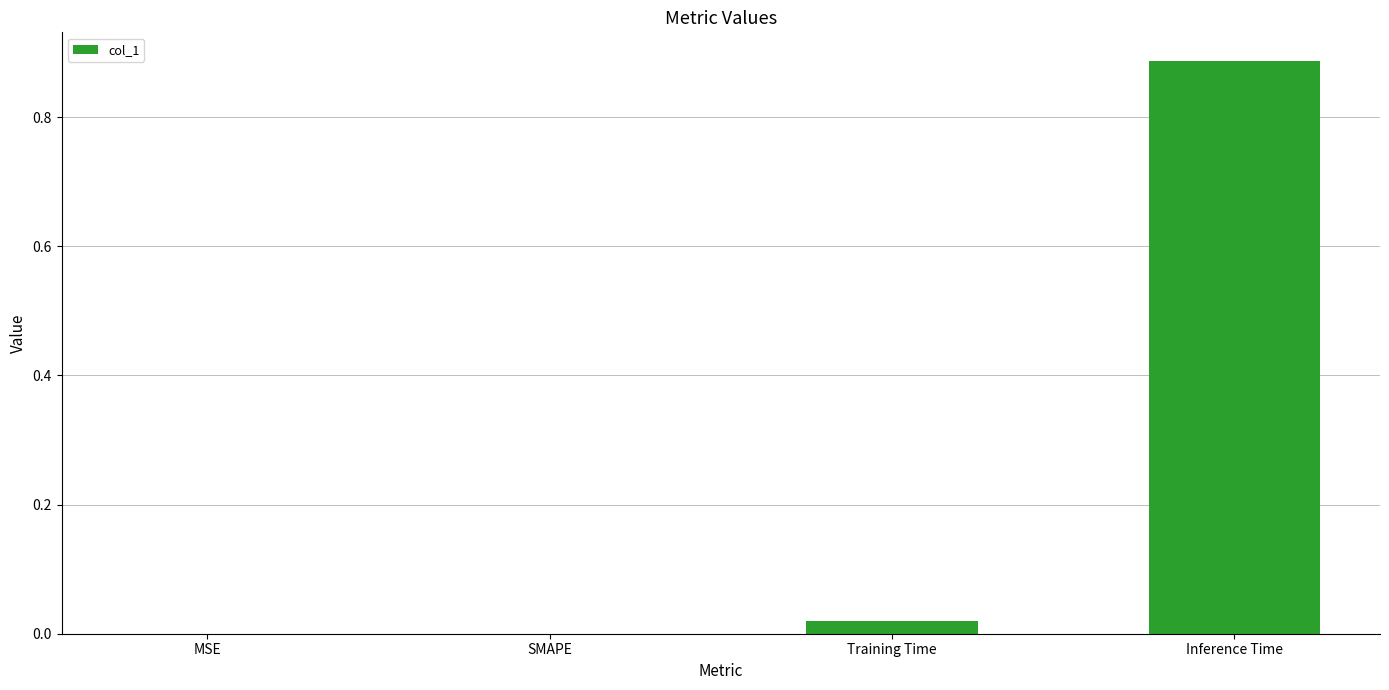

Count the number of data series in this chart.

1